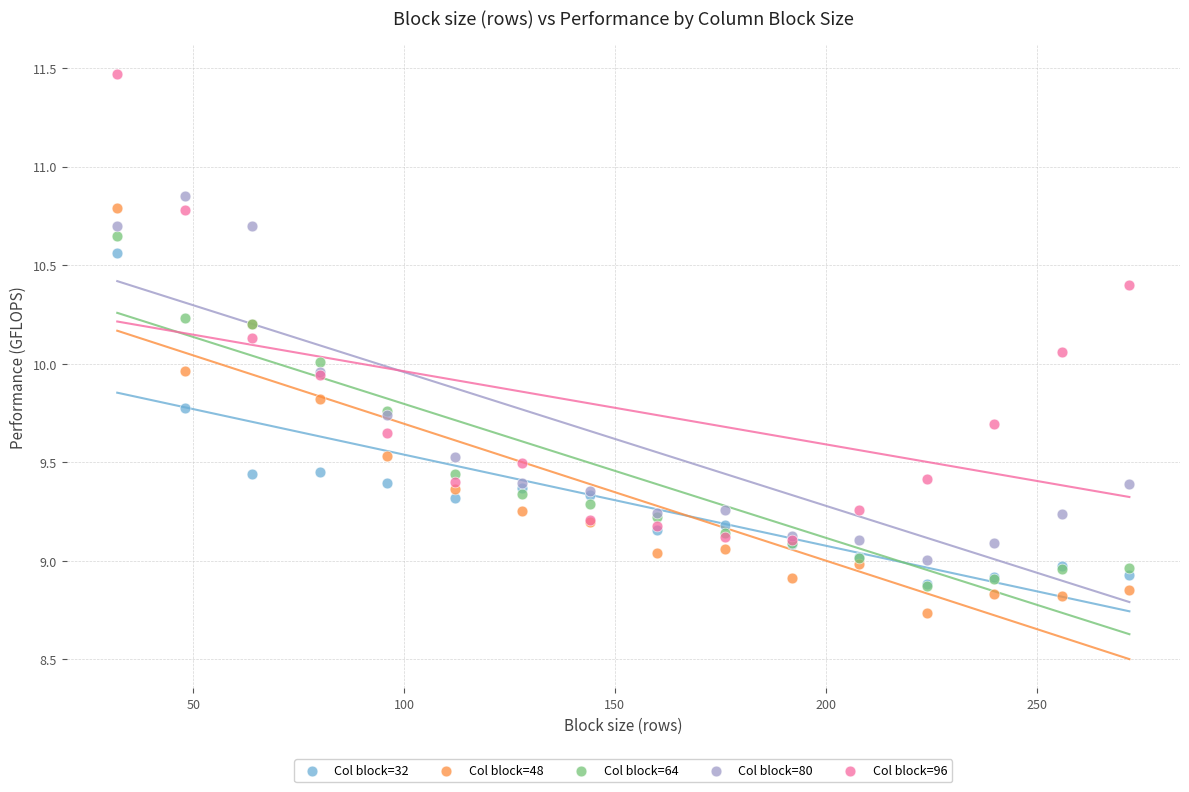

What are all the series names shown in the legend?

Col block=32, Col block=48, Col block=64, Col block=80, Col block=96